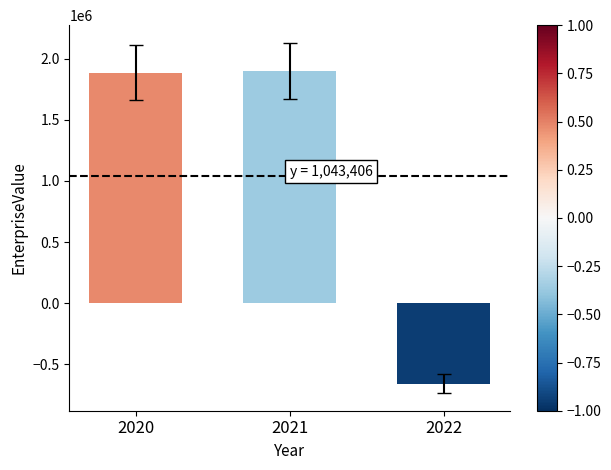

What is the value of the 2nd bar from the left?

1902166.0